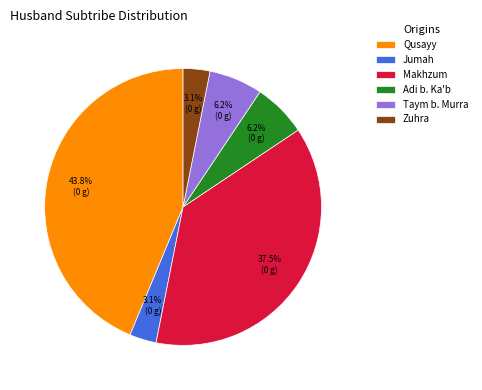

Count the number of slices in the pie.

6